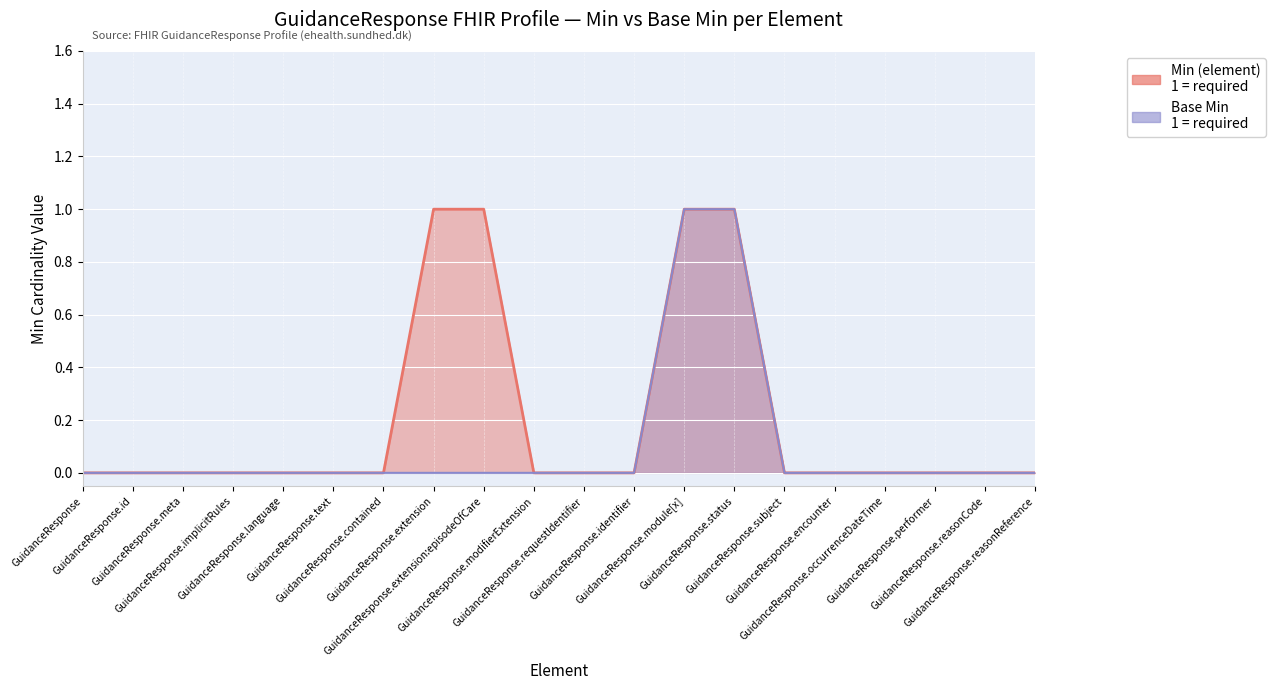

True or false: Min (element) and Base Min cross at least once.

False